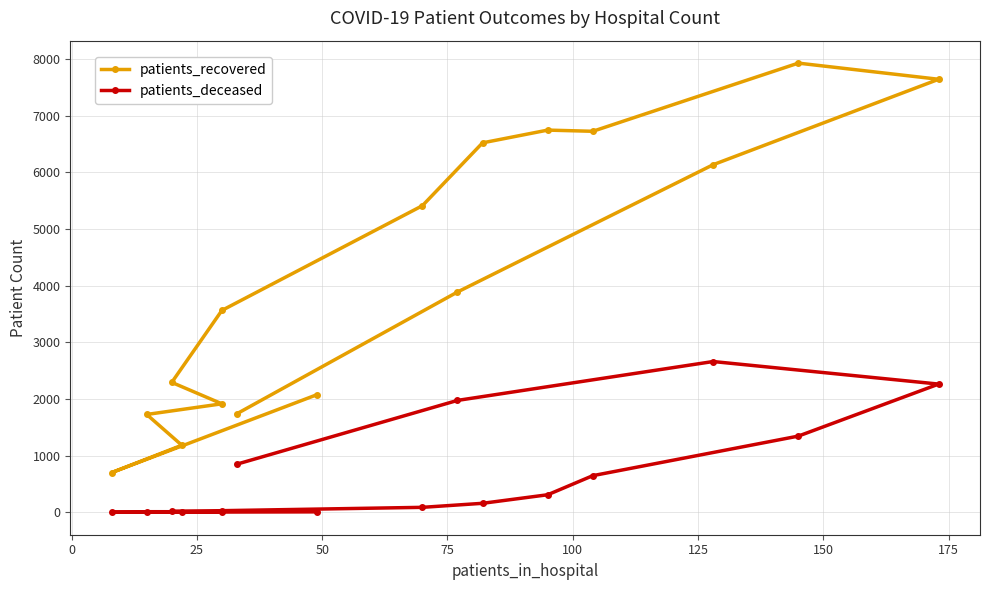

Which series has the largest range (max minus min)?

patients_recovered